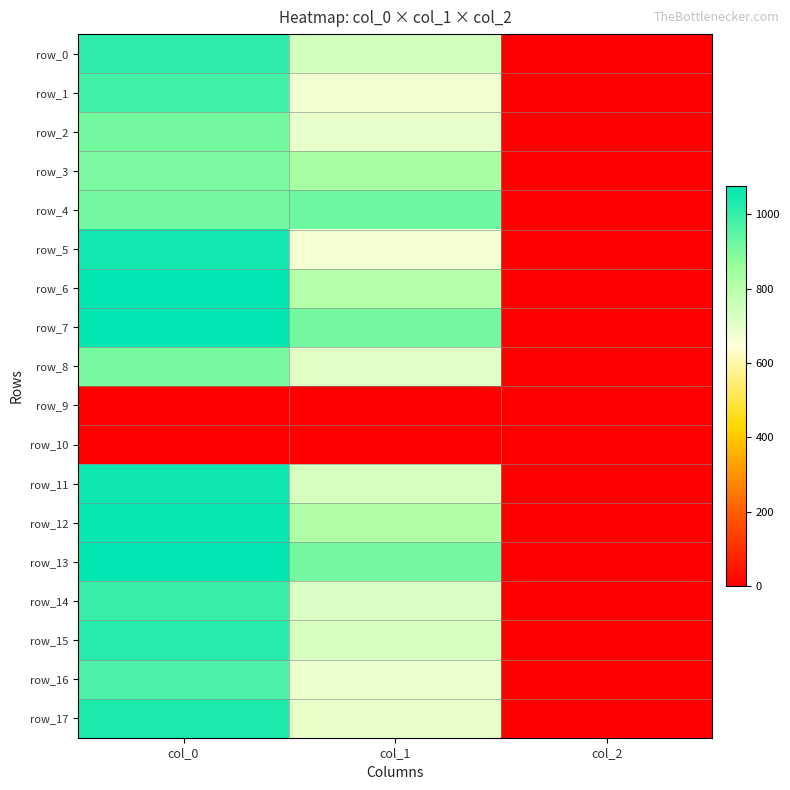

Which series has the widest spread of values?

row_6